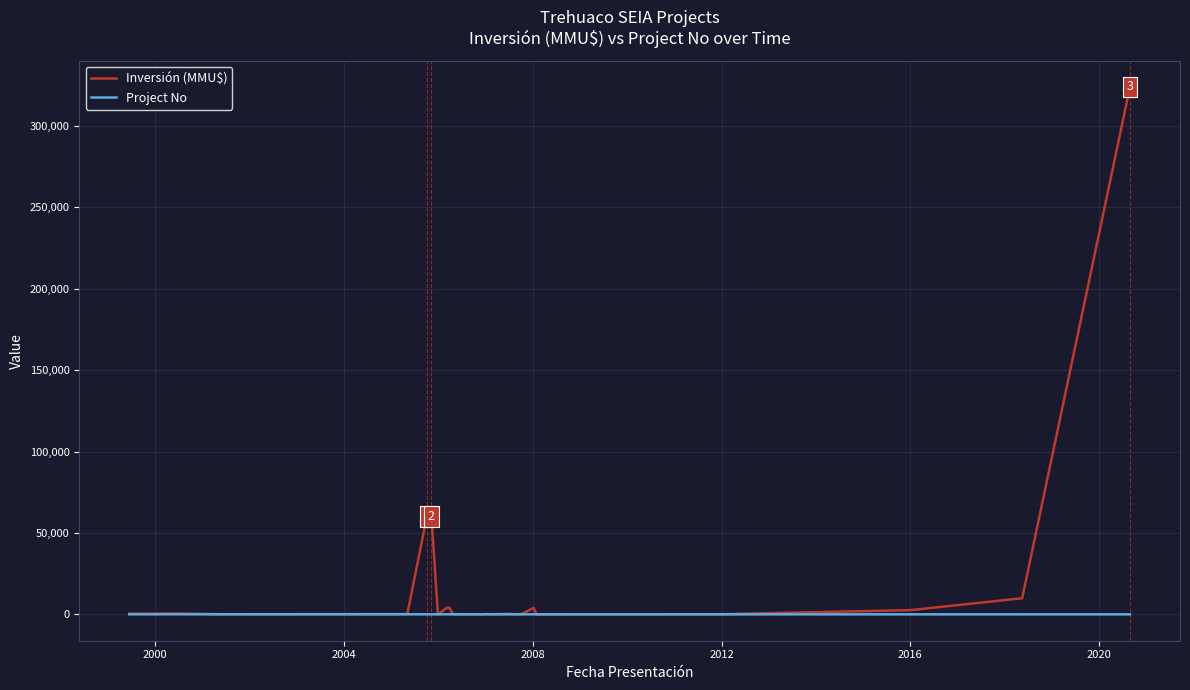

List the series in order of their peak value, highest first.

Inversión (MMU$), Project No